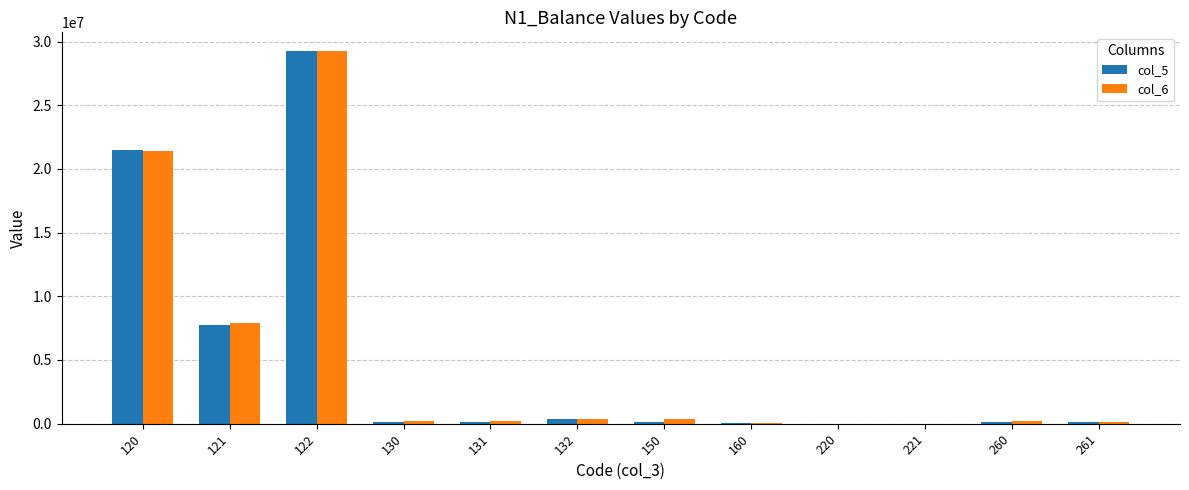

At which category does the chart reach its peak across all series?

122